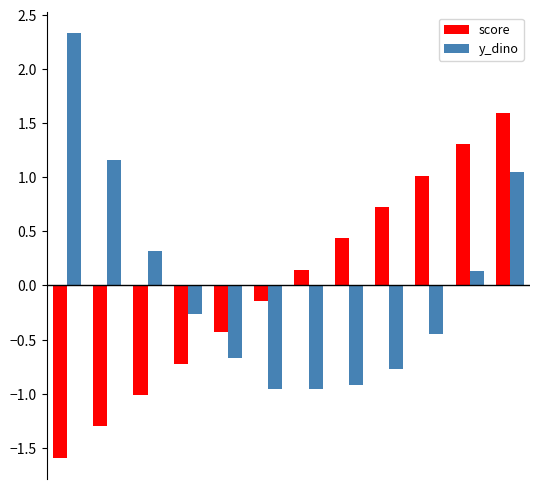

Count the number of data series in this chart.

2